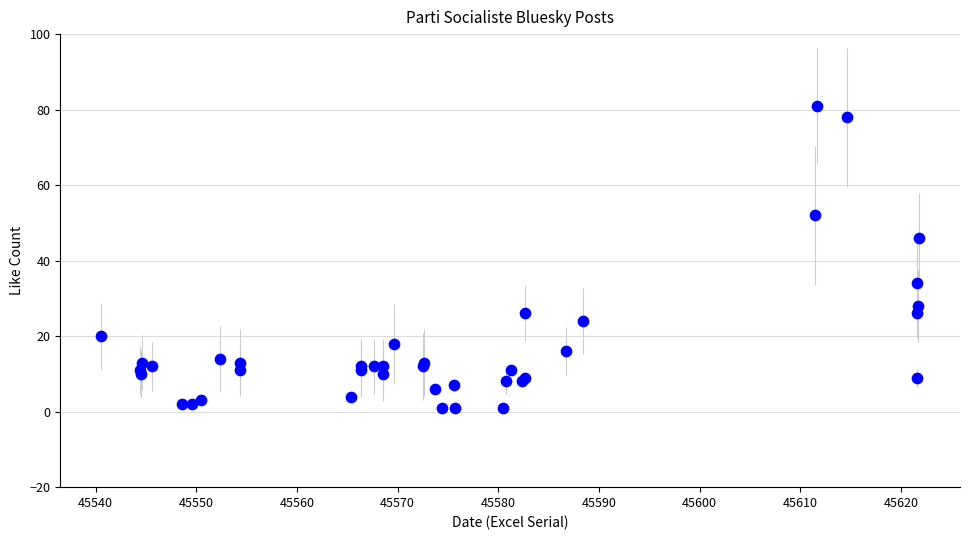

What Y value in the scatter plot is closest to 41?

46